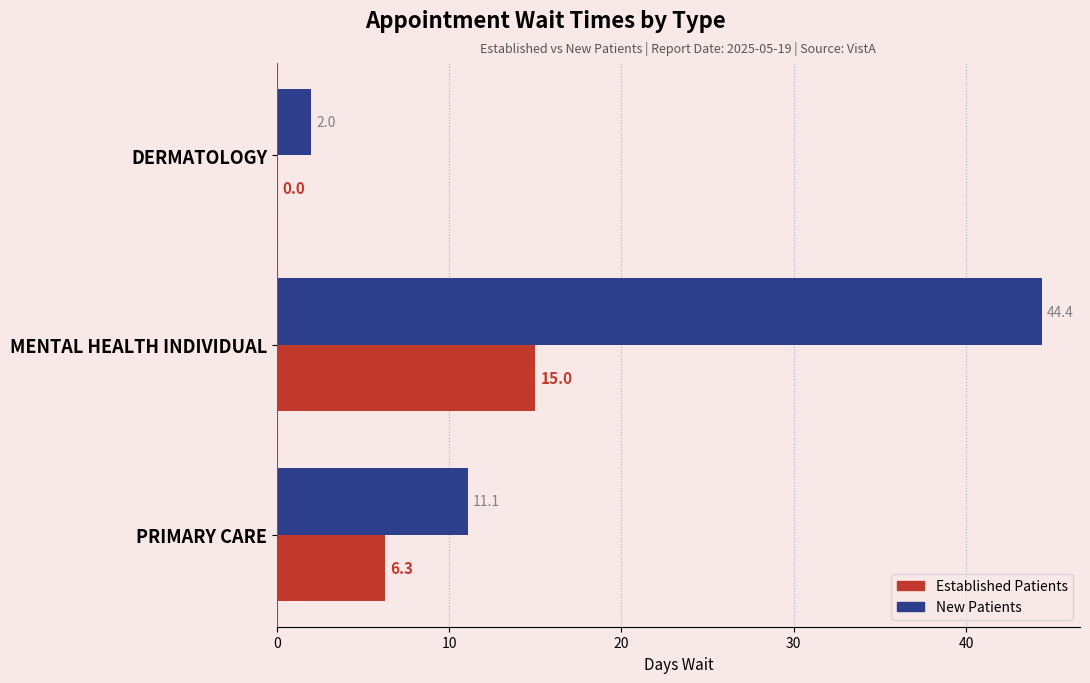

What is the difference between the second highest and minimum values in the NewPatients series?

9.1